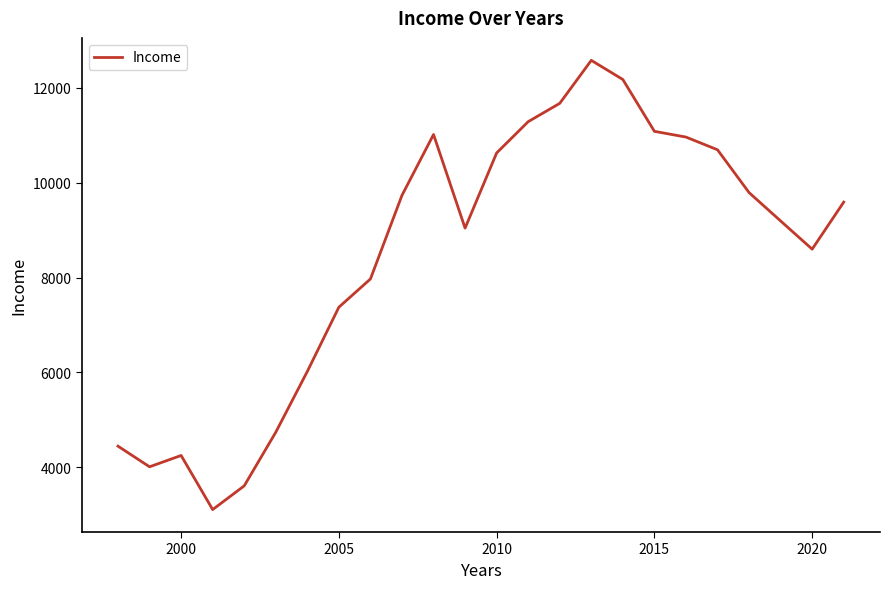

What is the greatest value displayed?

12582